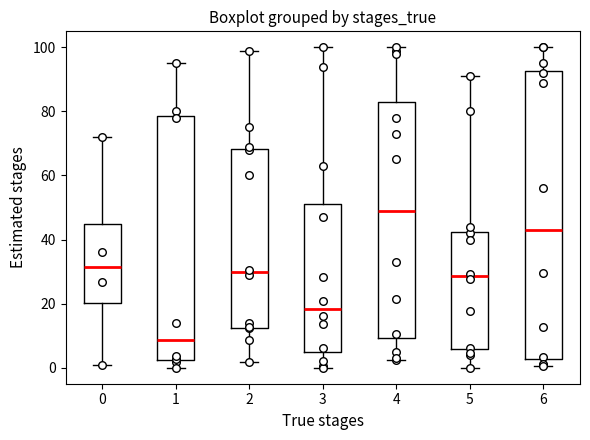

Reading left to right, transcribe this box plot: for each box, give where its median line is, the range the box spans, and where its two whiskers end, as read against the y-axis. The values are not printed on the chart, so give them approximately, as read against the axis.

0: median 32, box 20 to 46, whiskers 0 to 72
1: median 8, box 2 to 78, whiskers 0 to 96
2: median 30, box 12 to 68, whiskers 2 to 100
3: median 18, box 6 to 52, whiskers 0 to 100
4: median 50, box 10 to 84, whiskers 2 to 100
5: median 28, box 6 to 42, whiskers 0 to 92
6: median 42, box 2 to 92, whiskers 0 to 100